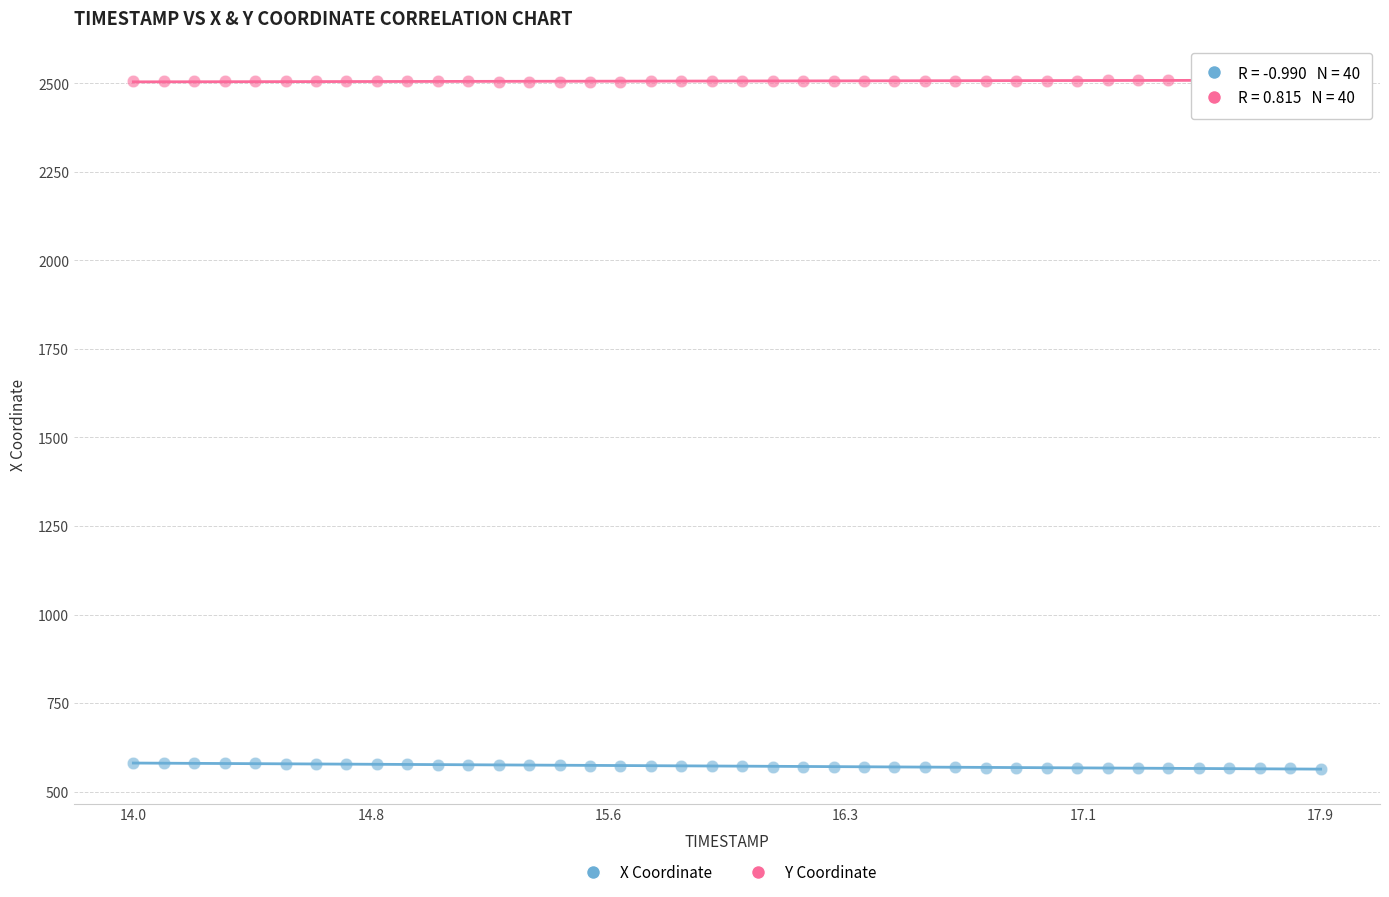

What is the X range (max minus min) for the scatter plot?

3.9